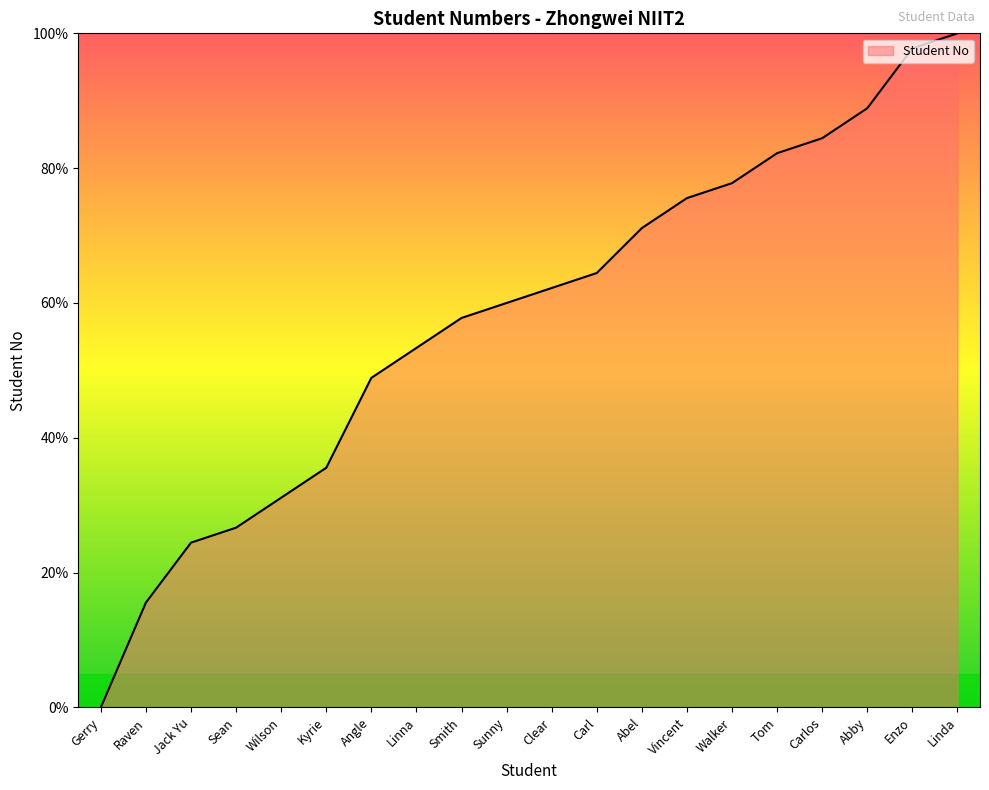

Rank the categories by value from lowest to highest.

Gerry, Raven, Jack Yu, Sean, Wilson, Kyrie, Angle, Linna, Smith, Sunny, Clear, Carl, Abel, Vincent, Walker, Tom, Carlos, Abby, Enzo, Linda